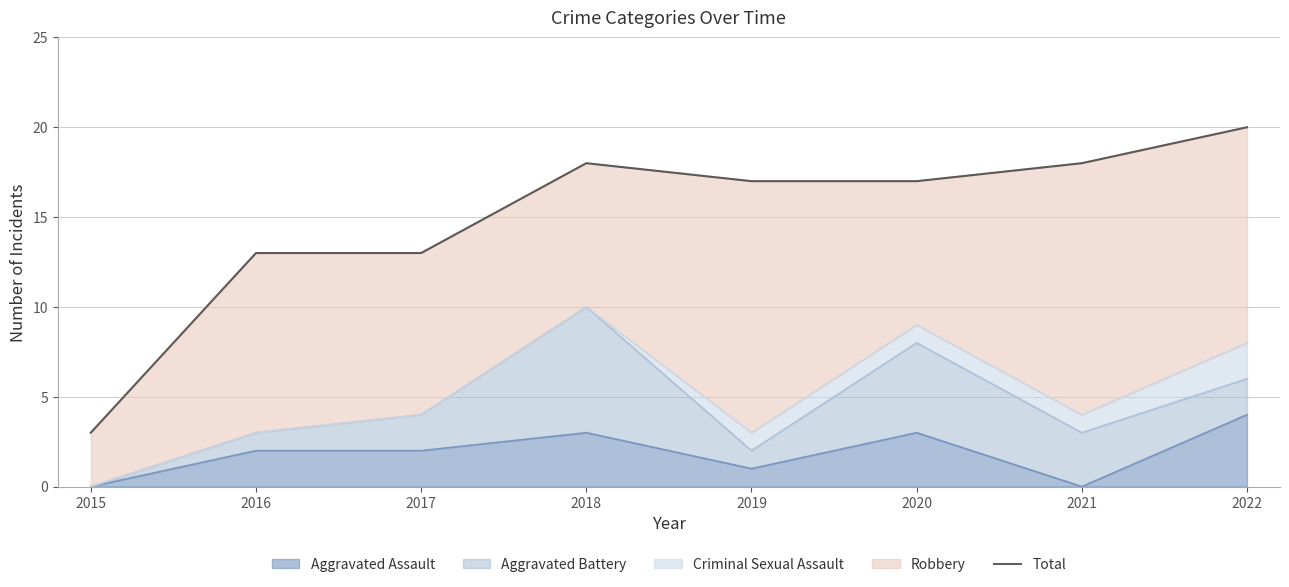

What is the difference between the maximum and minimum values?

17